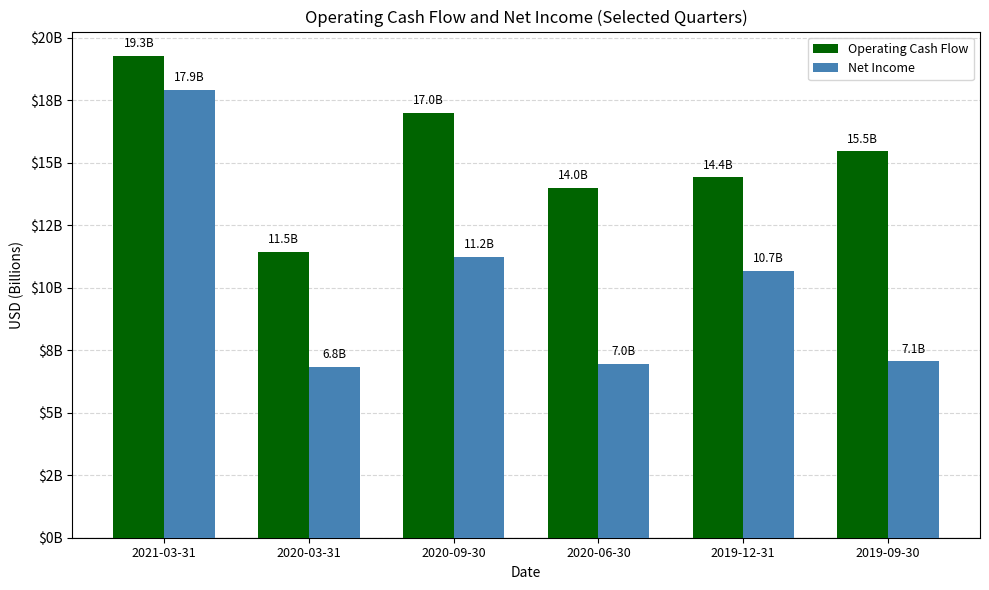

Does the chart contain any negative values?

No